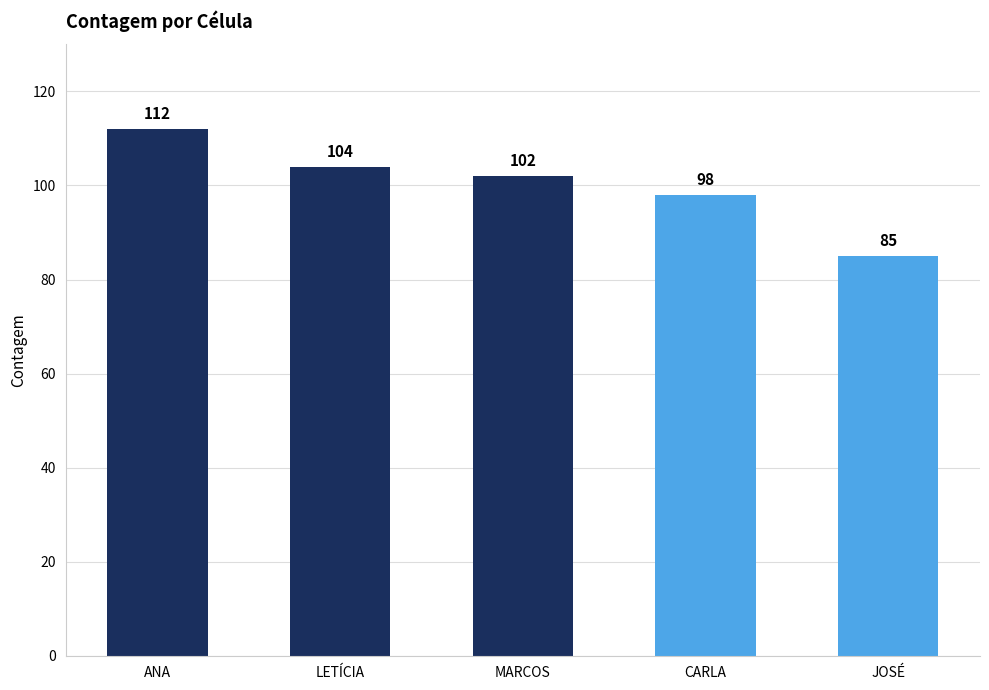

Rank the categories by value from highest to lowest.

ANA, LETÍCIA, MARCOS, CARLA, JOSÉ